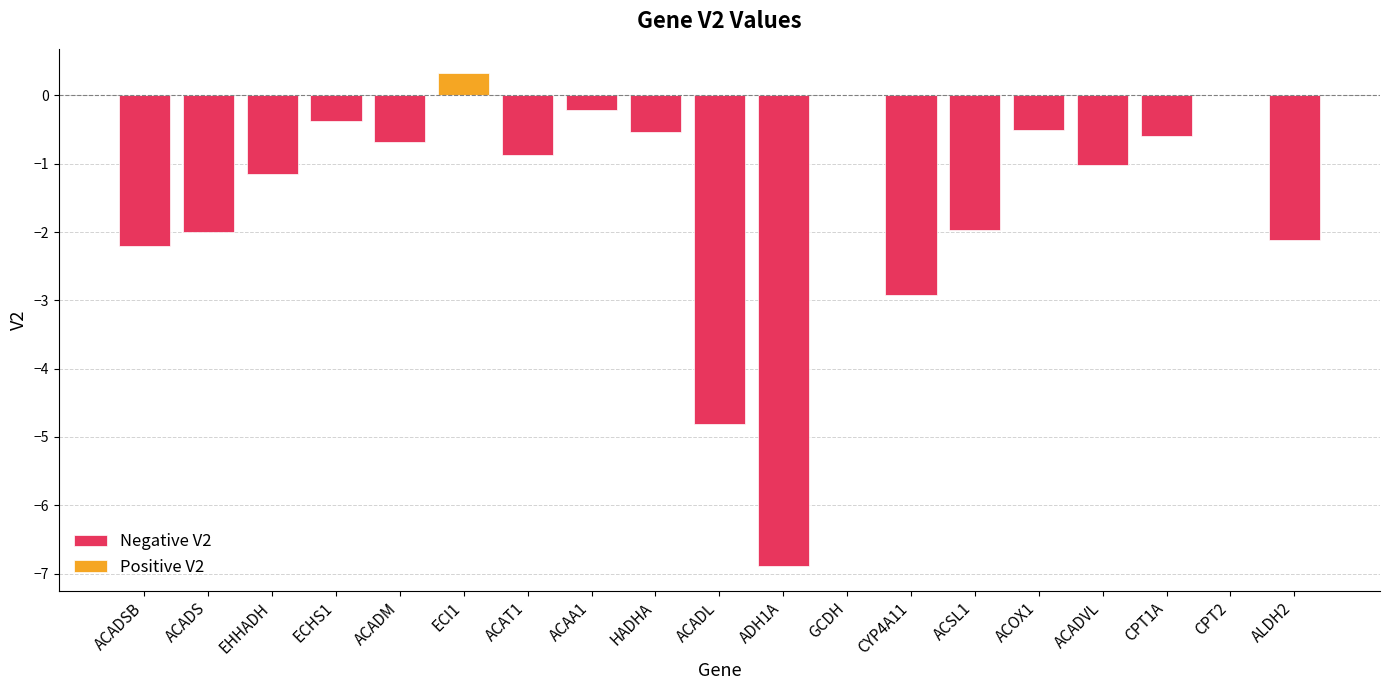

How many bars are there in total?

19